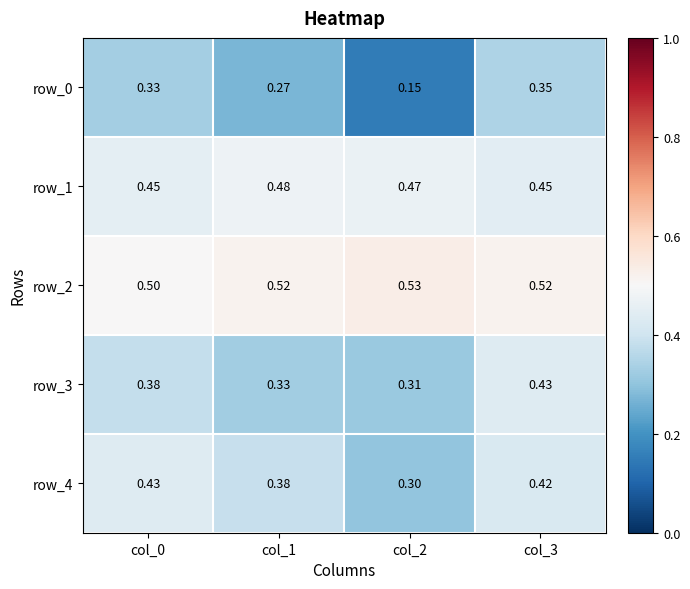

Reading right to left, what are all the values shown in this chart?

row_0: col_3=0.3	col_2=0.1	col_1=0.3	col_0=0.3
row_1: col_3=0.4	col_2=0.5	col_1=0.5	col_0=0.4
row_2: col_3=0.5	col_2=0.5	col_1=0.5	col_0=0.5
row_3: col_3=0.4	col_2=0.3	col_1=0.3	col_0=0.4
row_4: col_3=0.4	col_2=0.3	col_1=0.4	col_0=0.4